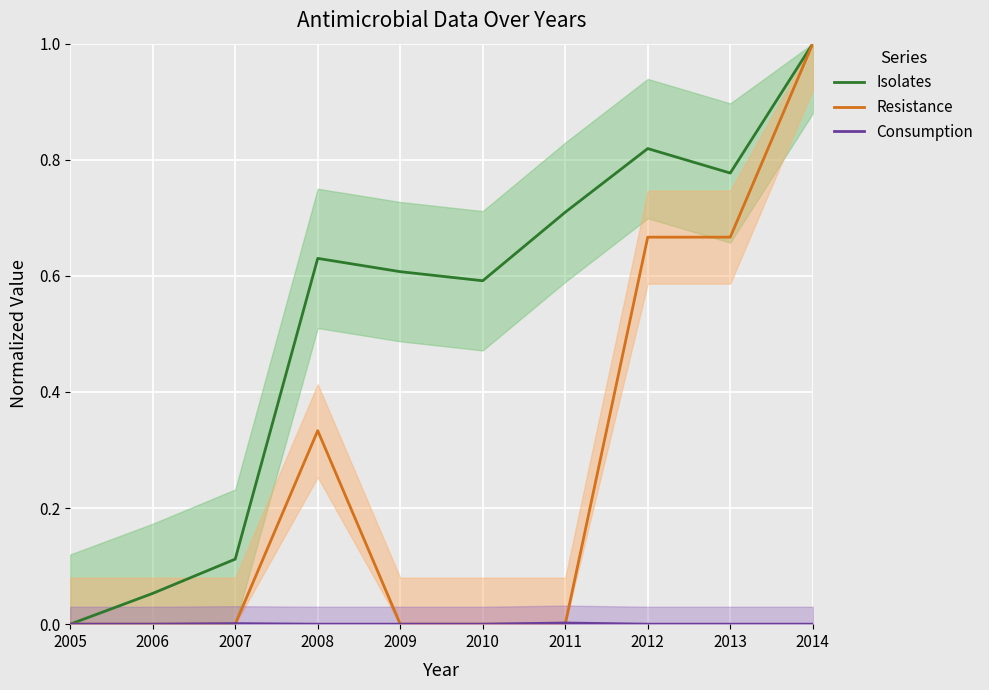

In Consumption, how many points are higher than both neighbors (excluding endpoints)?

2